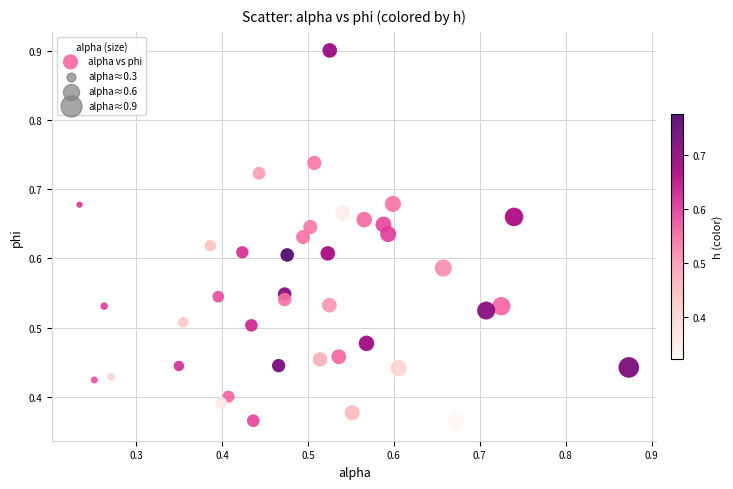

Count the number of points in this scatter plot.

40